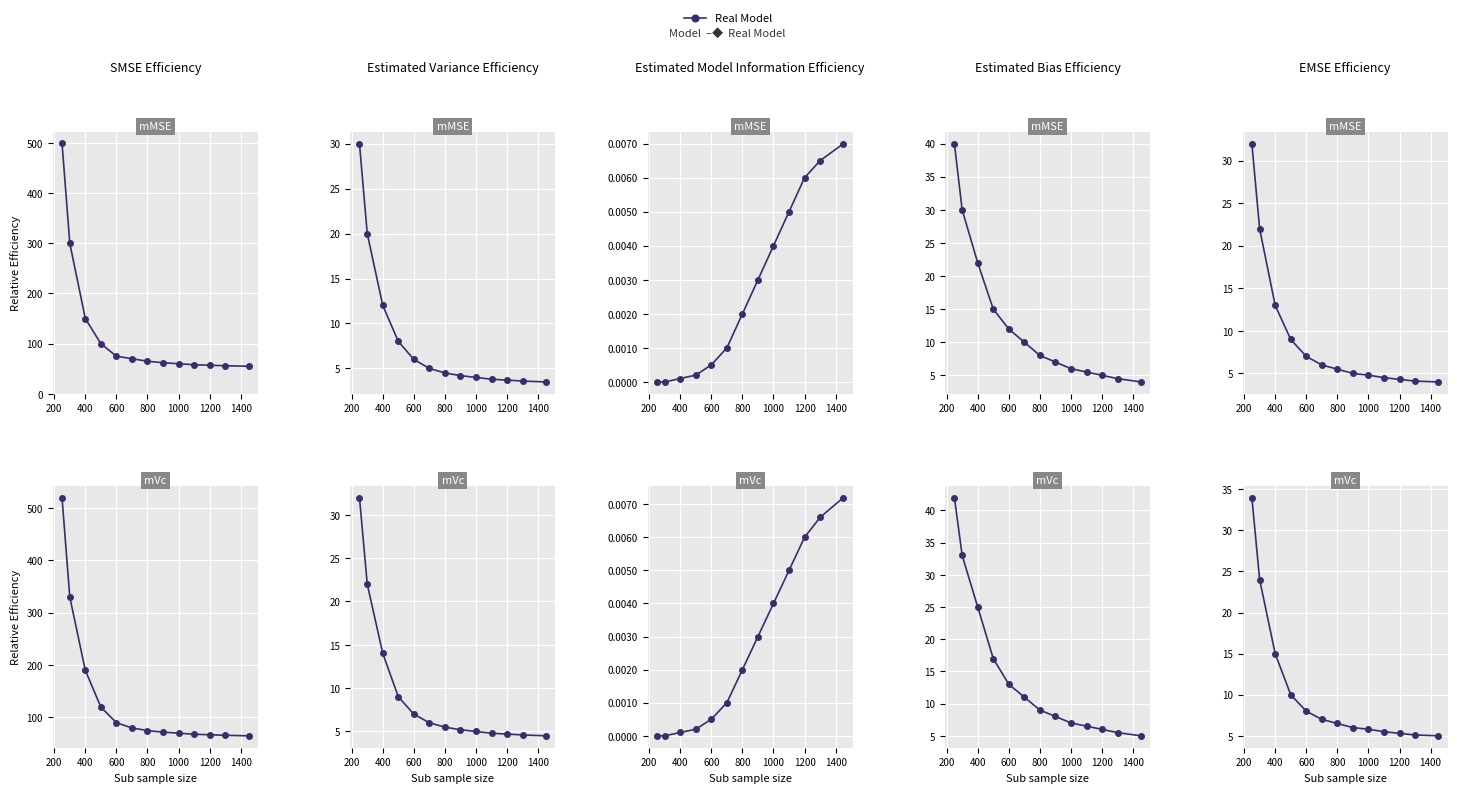

What is the difference between the maximum and minimum values?

29.0